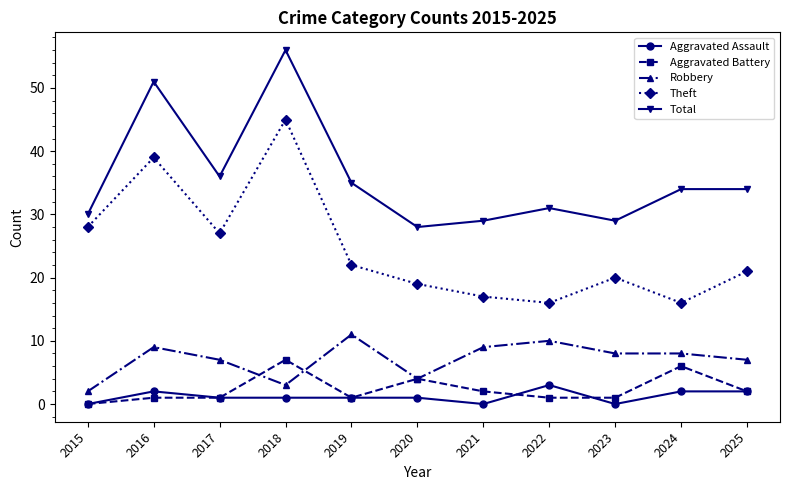

What is the highest value of the Robbery series?

11